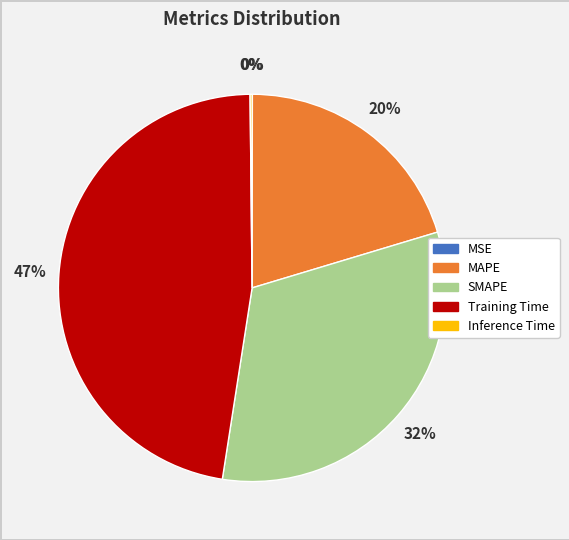

Is there any slice that represents more than half of the pie?

No